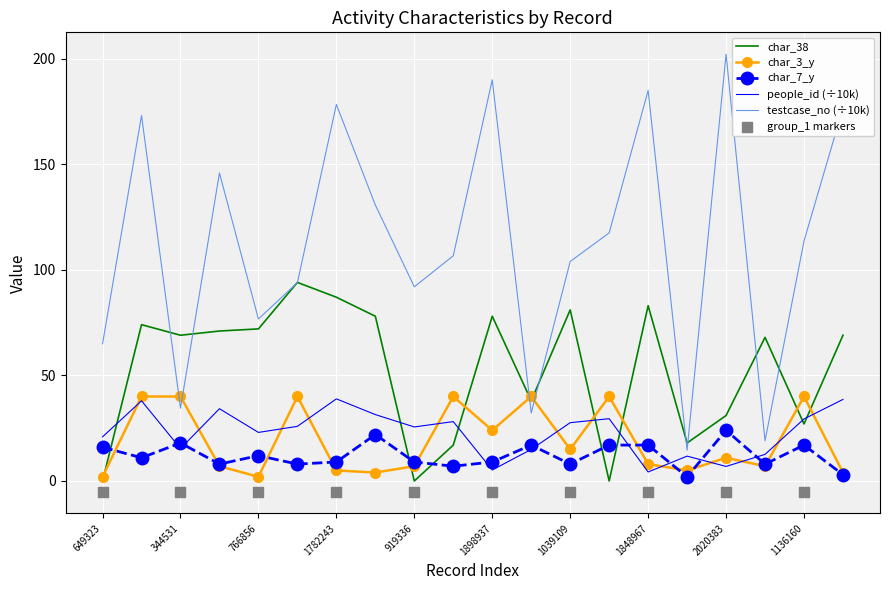

What is the total value across all series at 649323?

103.8